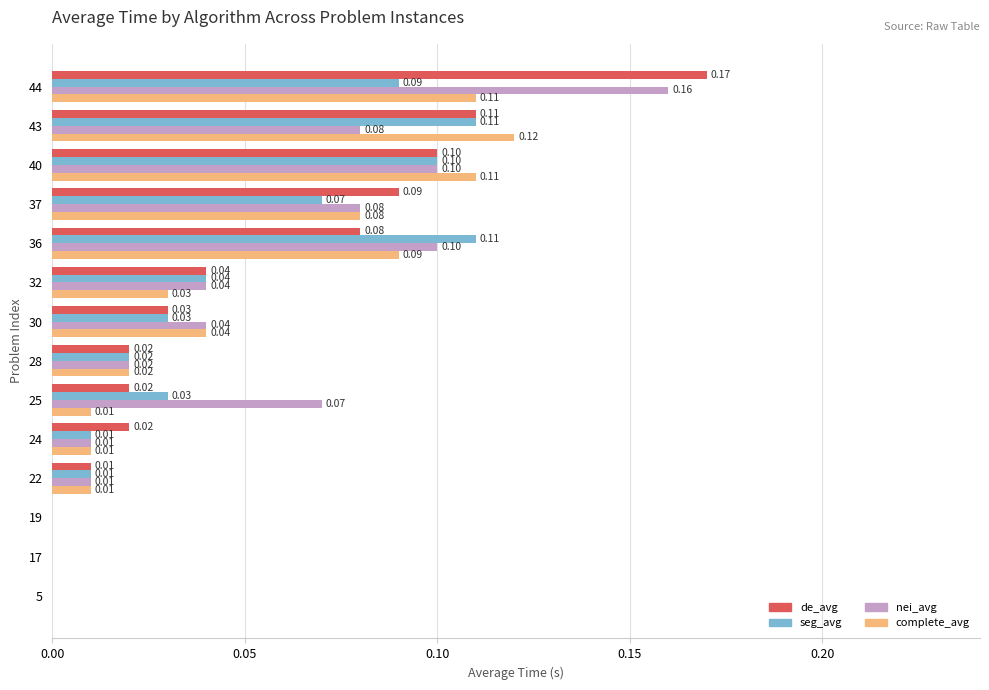

What is the sum of all de_avg values?

0.7